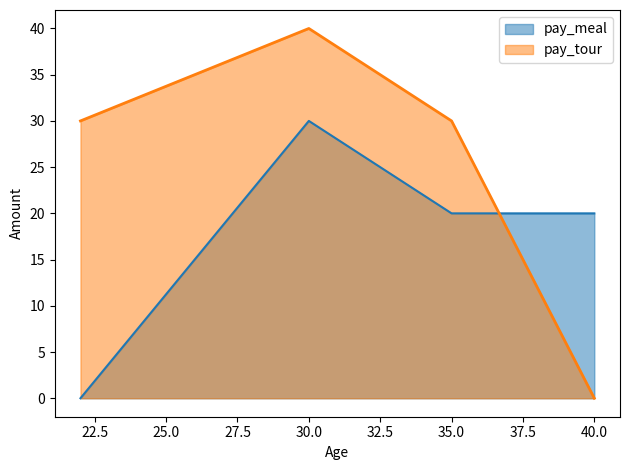

Which series has the widest spread of values?

pay_tour